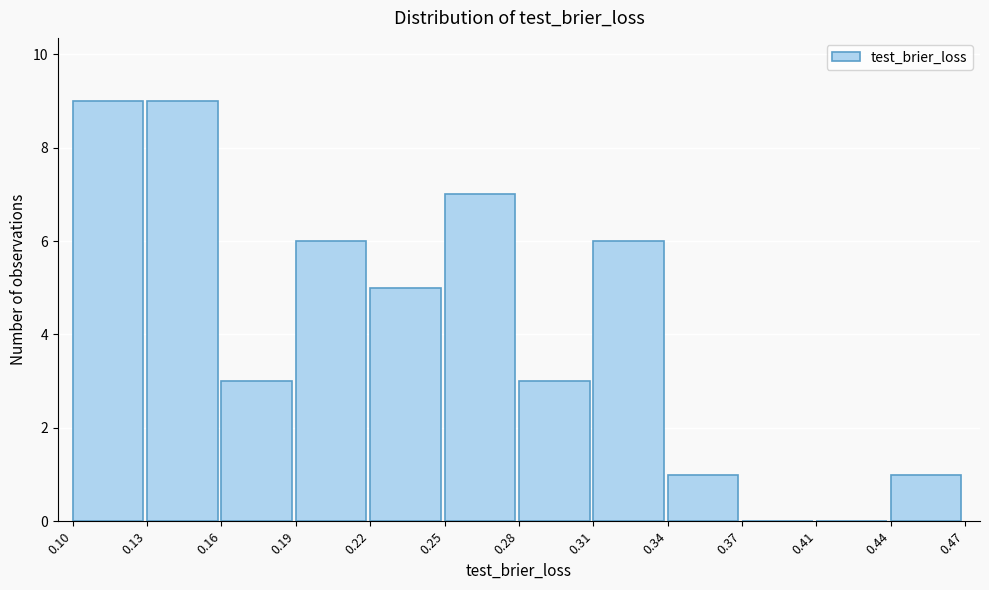

Reading left to right, list all the values displayed in this chart.

0.10=9	0.13=9	0.16=3	0.19=6	0.22=5	0.25=7	0.28=3	0.31=6	0.34=1	0.37=0	0.41=0	0.44=1